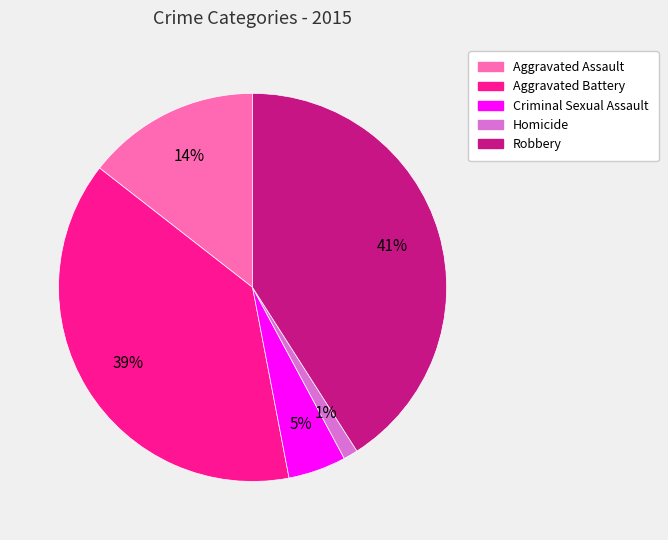

True or false: Aggravated Assault accounts for 2% of the total.

False